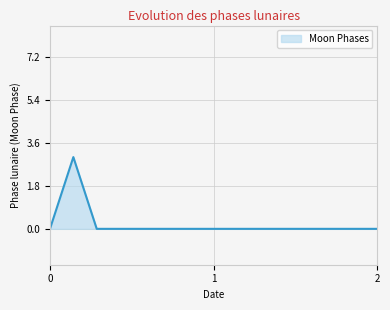

Count the number of categories in the chart.

15